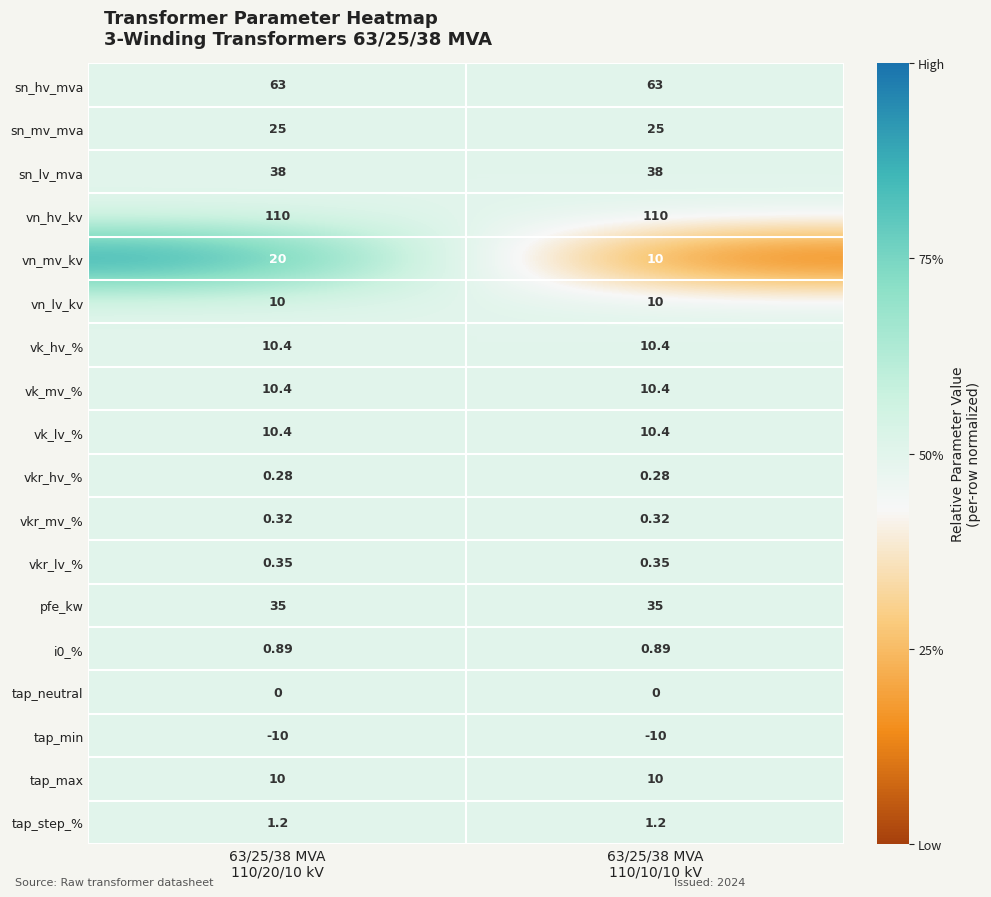

Which series has the widest spread of values?

vn_mv_kv